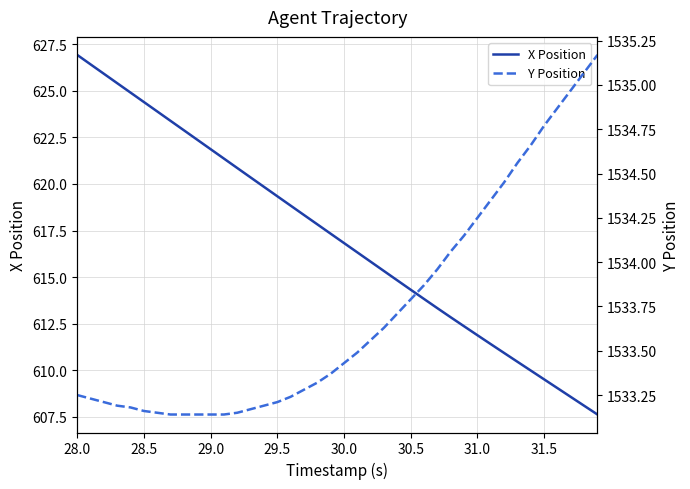

How many lines are shown in the chart?

2